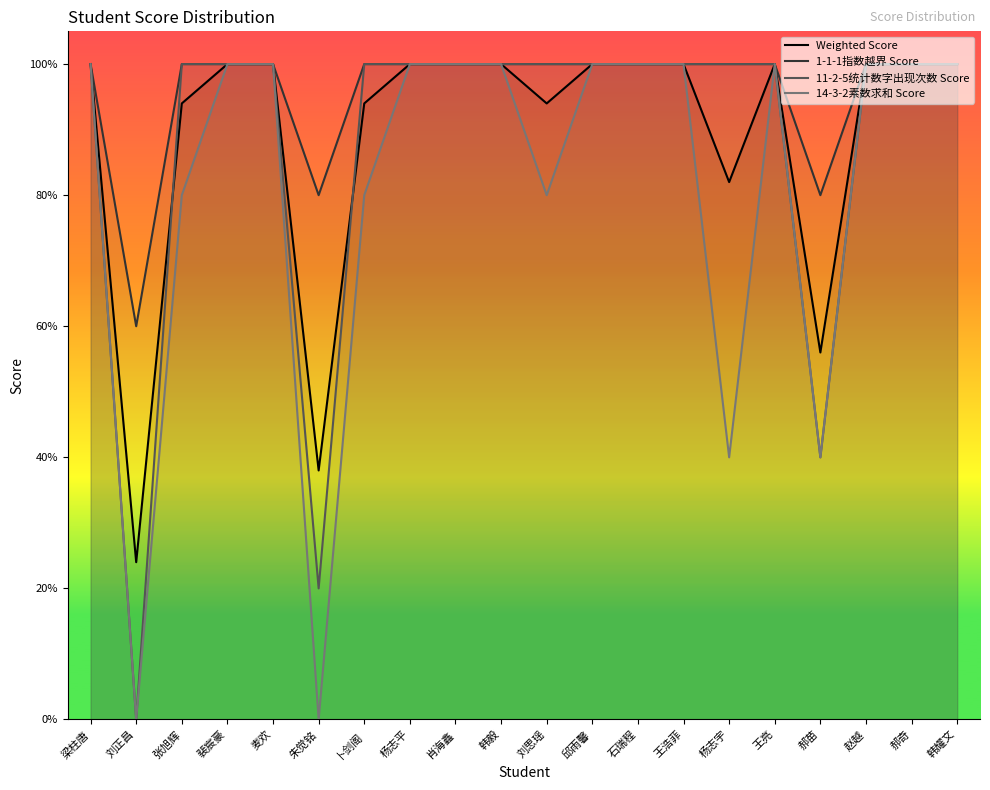

True or false: 11-2-5统计数字出现次数 Score and 14-3-2素数求和 Score cross at least once.

False